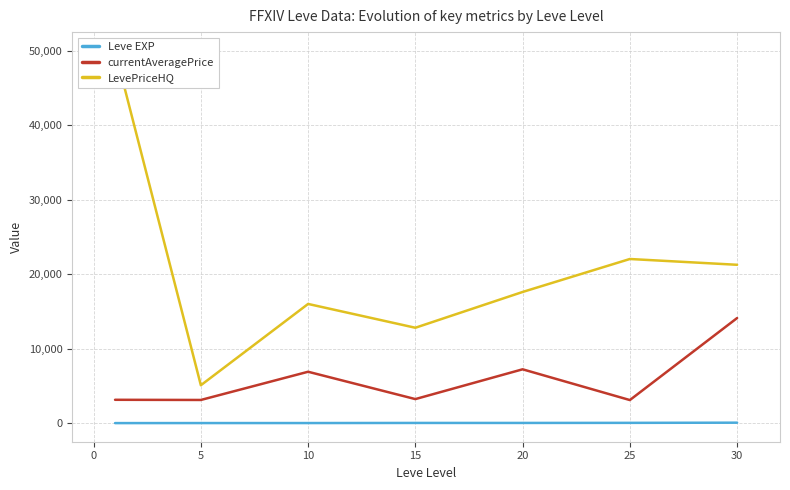

At how many categories does at least one series exceed 19067?

3